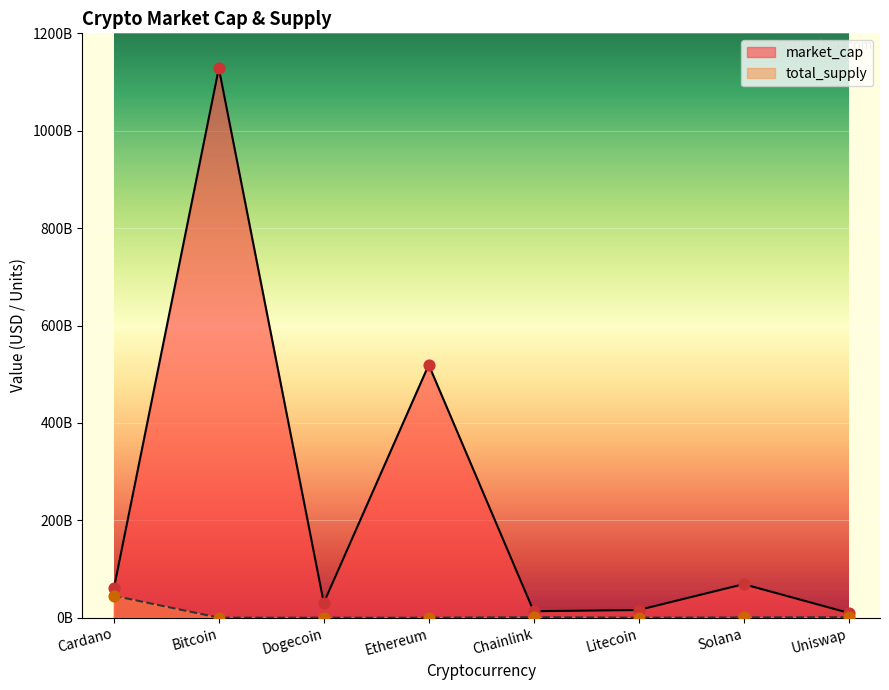

What is the total value across all series at Bitcoin?

1128284520811.0